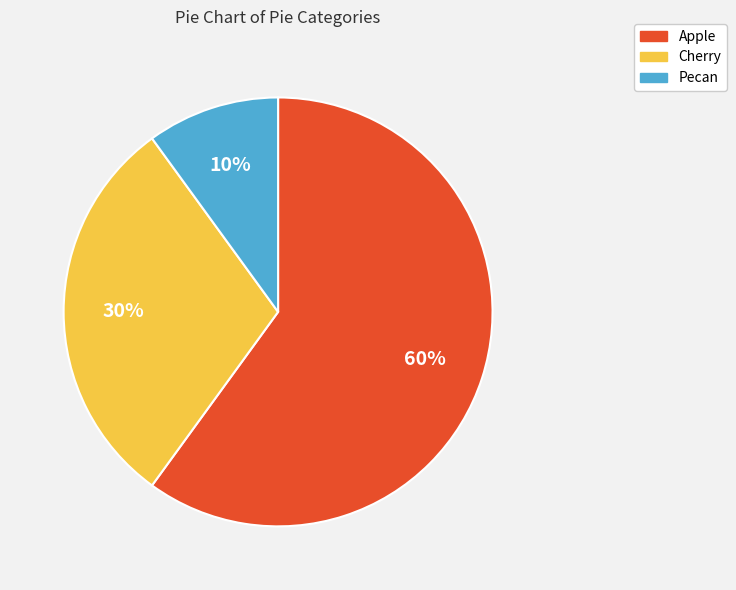

Approximately how many times larger is the value at Pecan compared to Cherry?

0.3